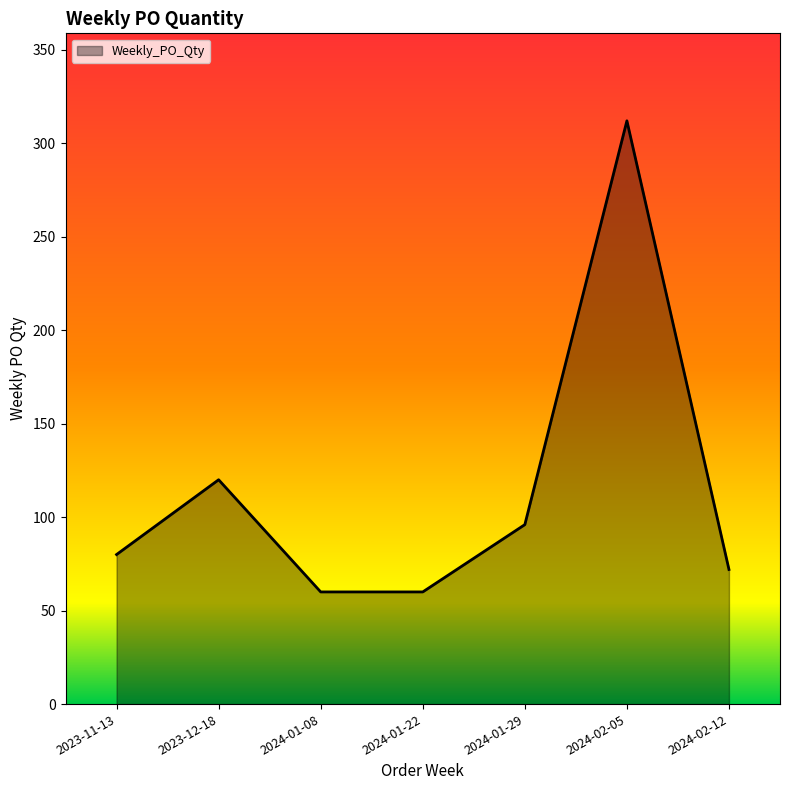

How many categories are shown in the chart?

7